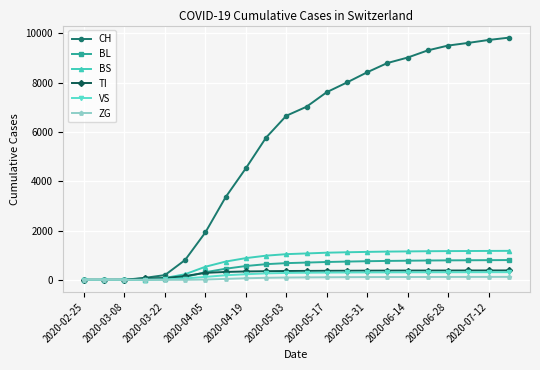

Which series has the largest range (max minus min)?

CH